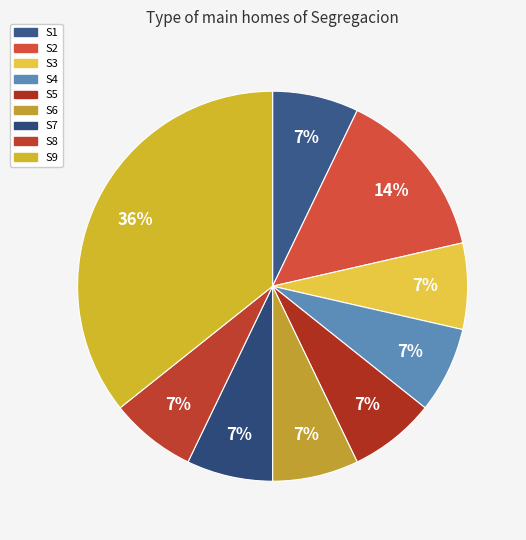

How many segments does this pie chart have?

9